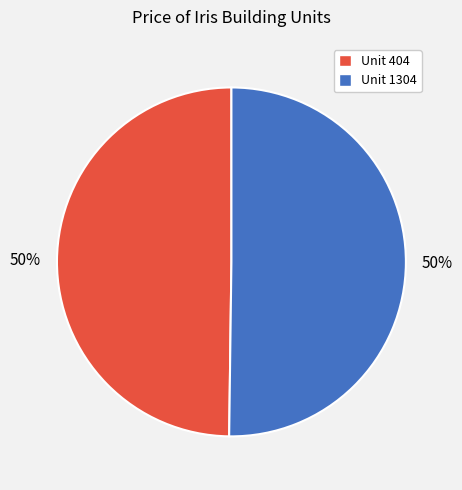

To the nearest percent, what is the average slice percentage?

50%